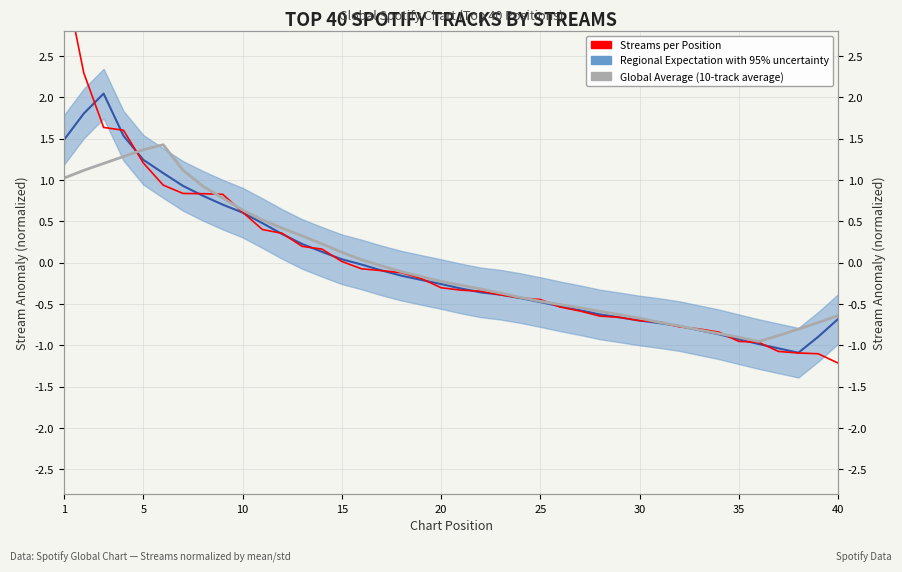

Which series ends up on top after the final intersection of Streams (12-track moving avg) and Global Average (10-track average)?

Global Average (10-track average)